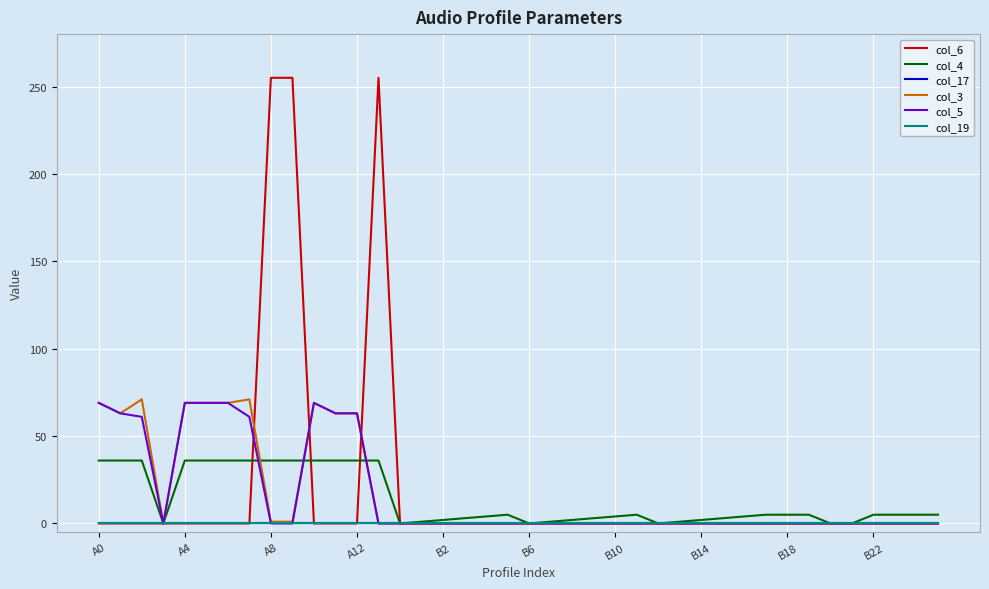

Does the chart have visible grid lines?

Yes